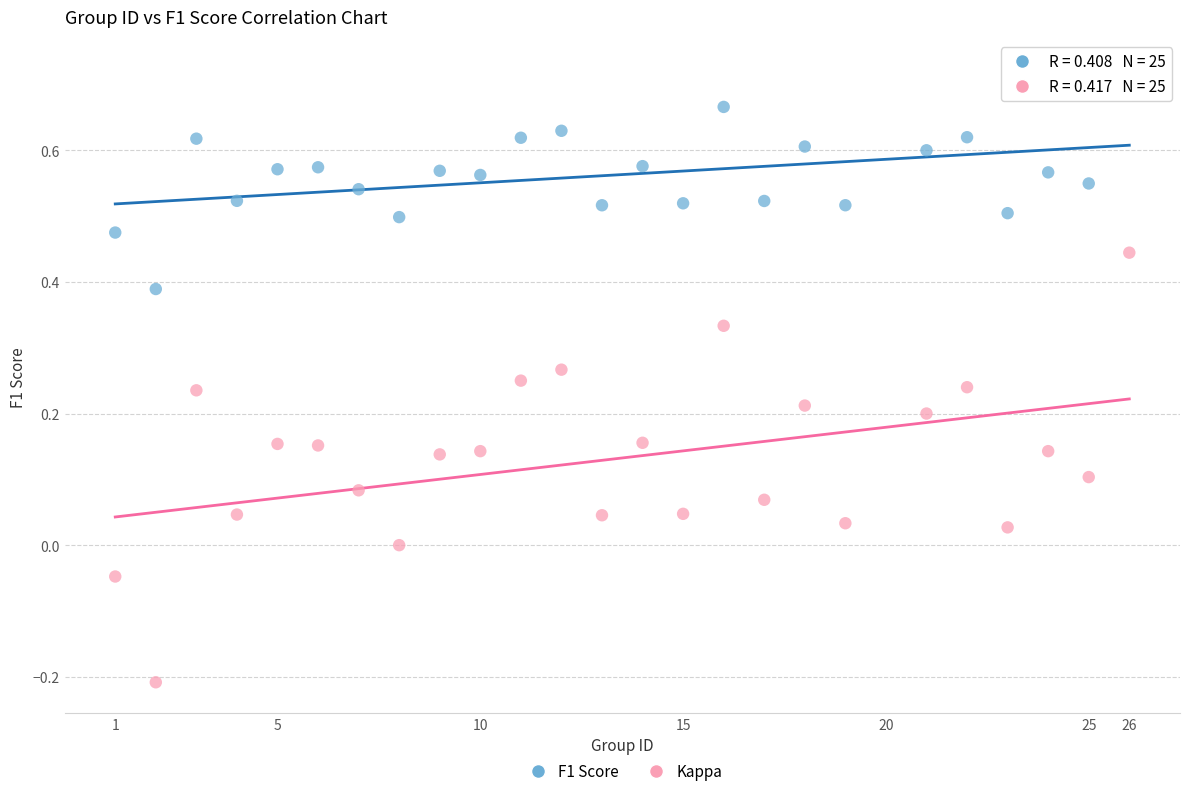

Which series has the widest spread of Y values?

Kappa